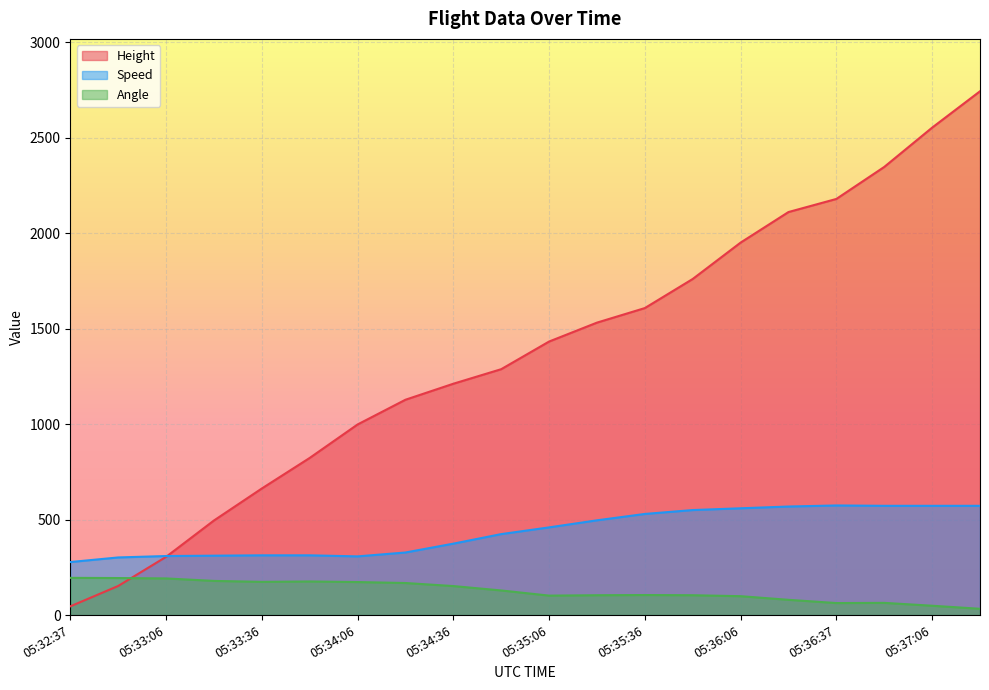

Reading left to right, list all the values displayed in this chart.

Height: 05:32:37=45.7	05:32:51=152.4	05:33:06=304.8	05:33:21=495.3	05:33:36=662.9	05:33:52=823.0	05:34:06=998.2	05:34:21=1127.8	05:34:36=1211.6	05:34:51=1287.8	05:35:06=1432.6	05:35:21=1531.6	05:35:36=1607.8	05:35:51=1760.2	05:36:06=1950.7	05:36:21=2110.7	05:36:37=2179.3	05:36:51=2347.0	05:37:06=2552.7	05:37:21=2743.2
Speed: 05:32:37=277.8	05:32:51=301.9	05:33:06=309.3	05:33:21=311.1	05:33:36=313.0	05:33:52=313.0	05:34:06=307.4	05:34:21=327.8	05:34:36=374.1	05:34:51=424.1	05:35:06=459.3	05:35:21=496.3	05:35:36=529.7	05:35:51=550.0	05:36:06=559.3	05:36:21=568.6	05:36:37=574.1	05:36:51=572.3	05:37:06=572.3	05:37:21=572.3
Angle: 05:32:37=195.0	05:32:51=194.0	05:33:06=192.0	05:33:21=179.0	05:33:36=174.0	05:33:52=176.0	05:34:06=173.0	05:34:21=168.0	05:34:36=152.0	05:34:51=129.0	05:35:06=102.0	05:35:21=104.0	05:35:36=105.0	05:35:51=104.0	05:36:06=99.0	05:36:21=80.0	05:36:37=63.0	05:36:51=64.0	05:37:06=49.0	05:37:21=33.0